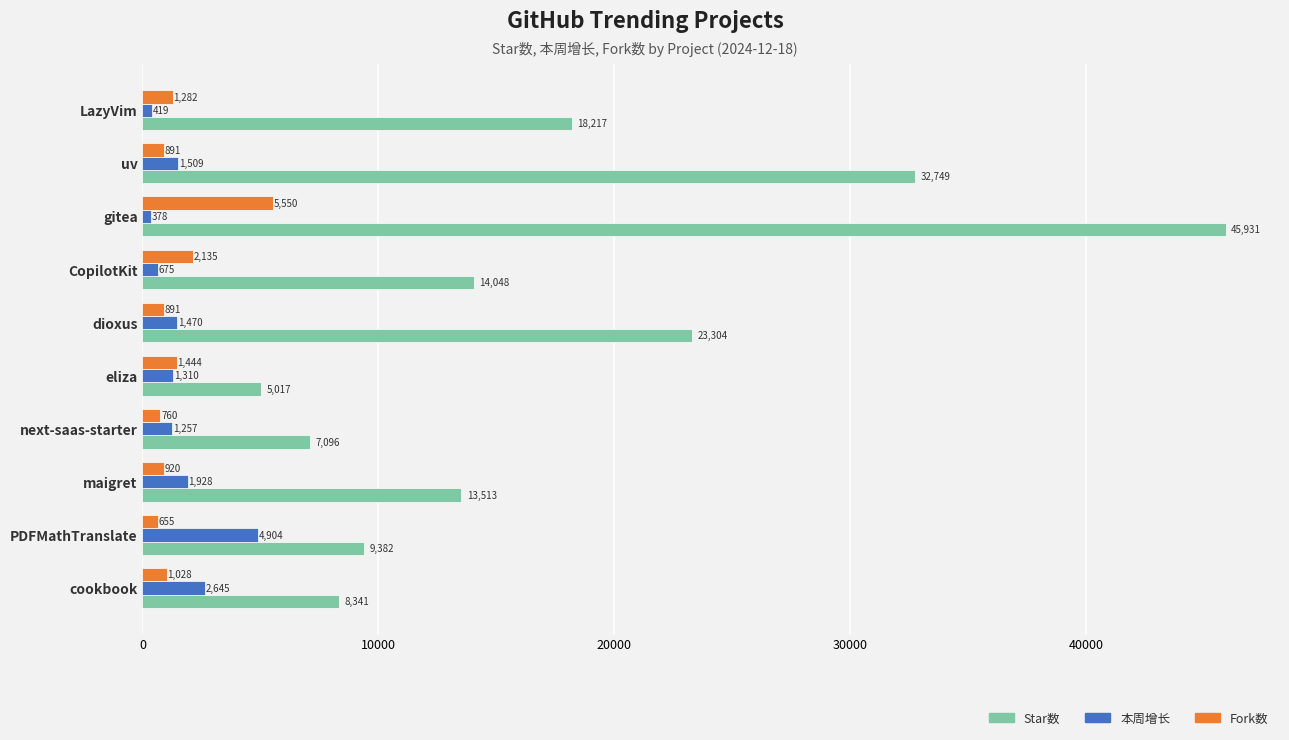

True or false: Star数 has a value of 10617 at dioxus.

False